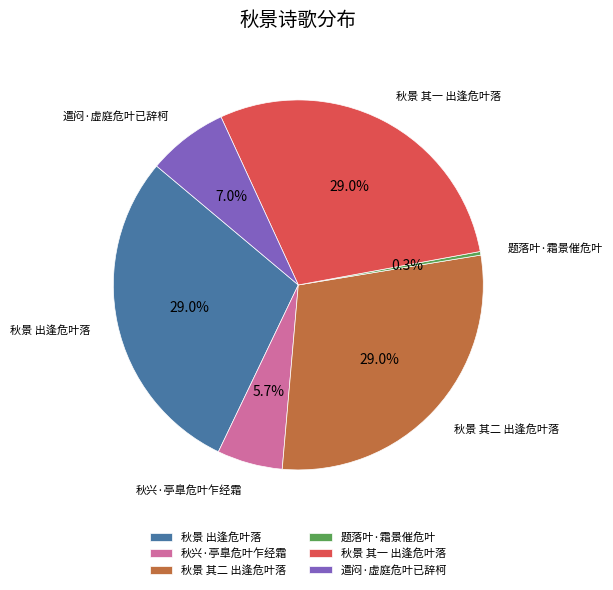

Which category has the smallest portion of the pie?

题落叶·霜景催危叶